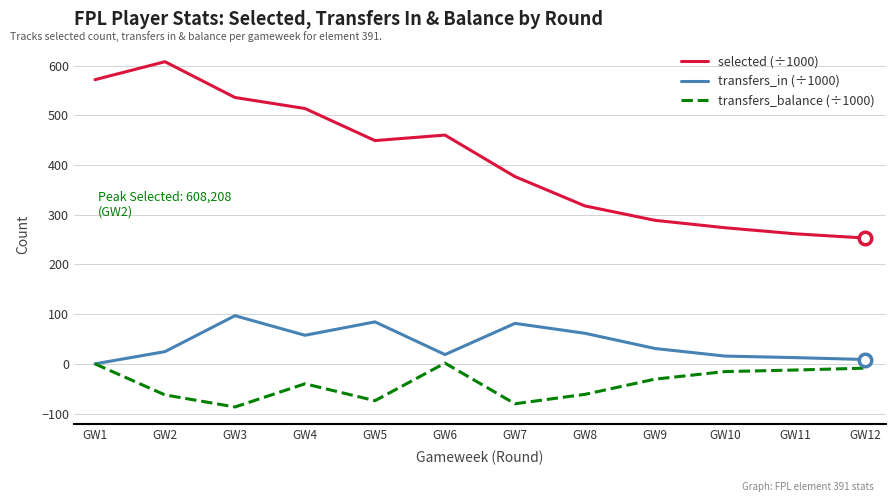

True or false: transfers_in (÷1000) and selected (÷1000) intersect in this chart.

False